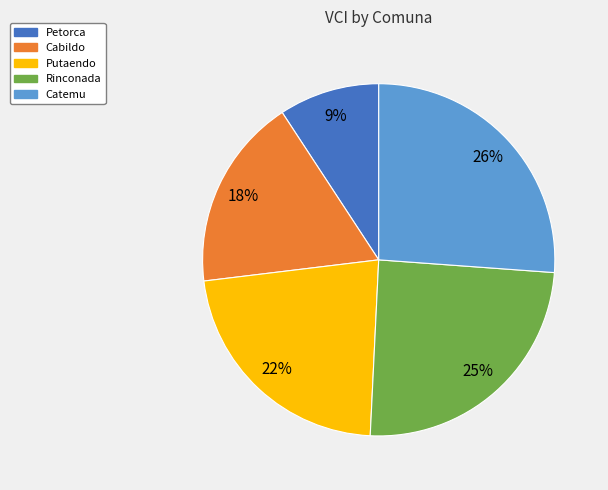

Which has a higher value, Cabildo or Putaendo?

Putaendo